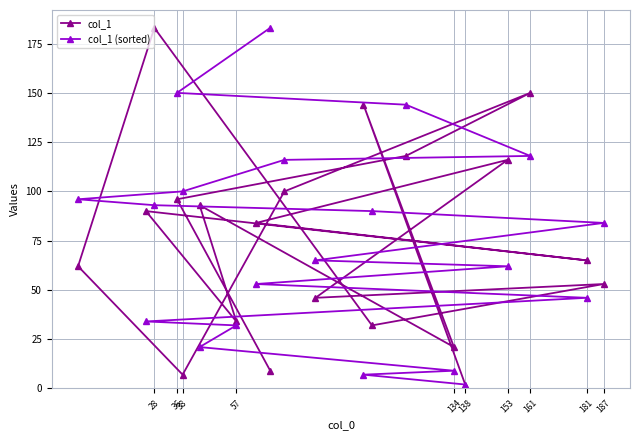

Reading left to right, what are all the values shown in this chart?

col_1: 62	90	183	96	7	93	34	84	9	100	46	144	32	118	21	2	116	150	65	53
col_1 (sorted): 96	34	93	150	100	21	32	53	183	116	65	7	90	144	9	2	62	118	46	84